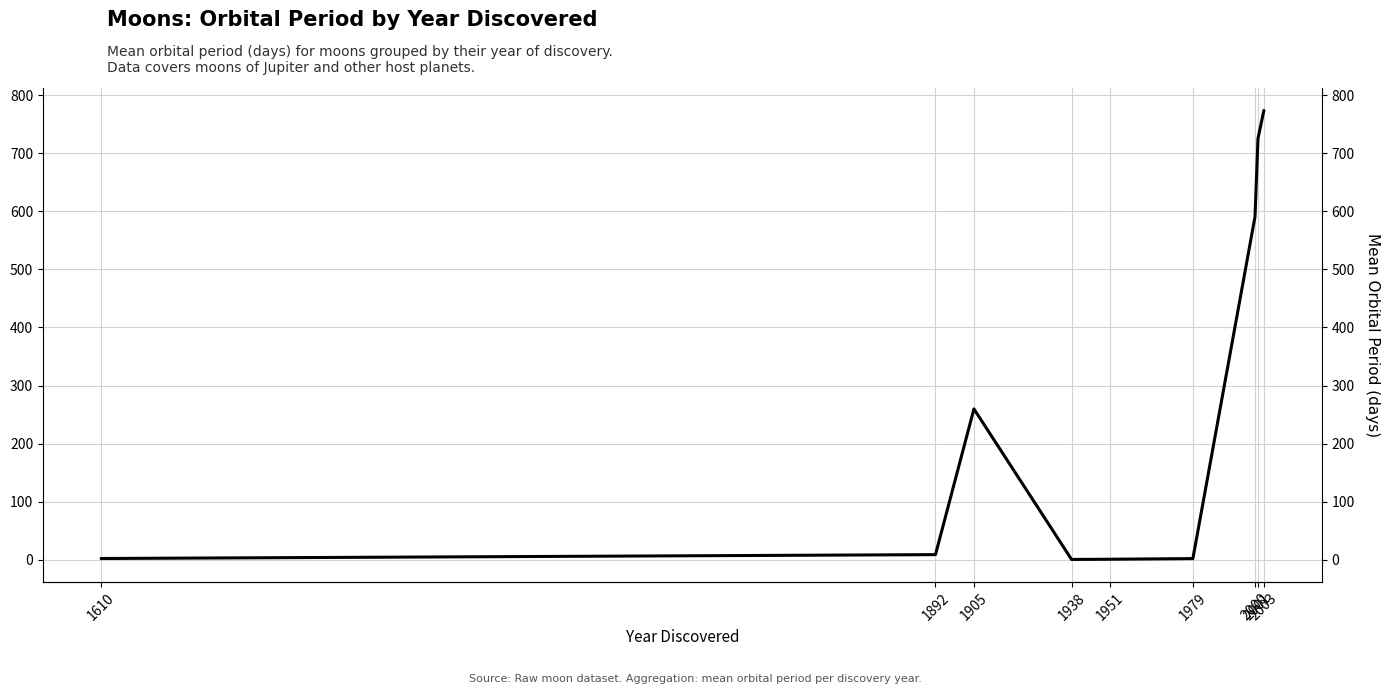

The value at 1905 is 259.6. True or false?

True